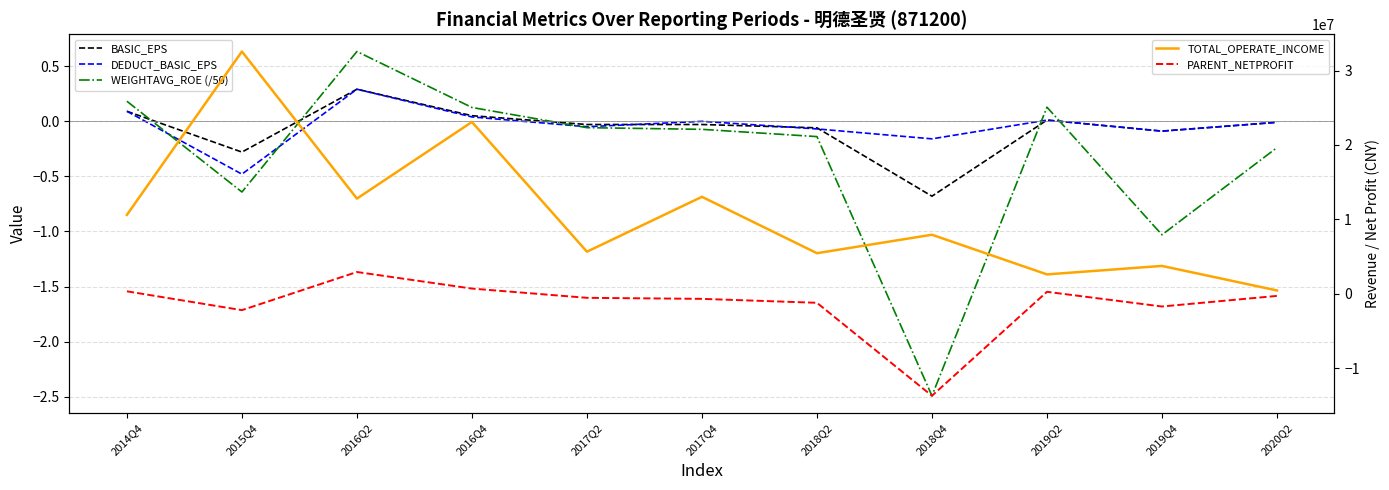

Which series has the largest range (max minus min)?

TOTAL_OPERATE_INCOME